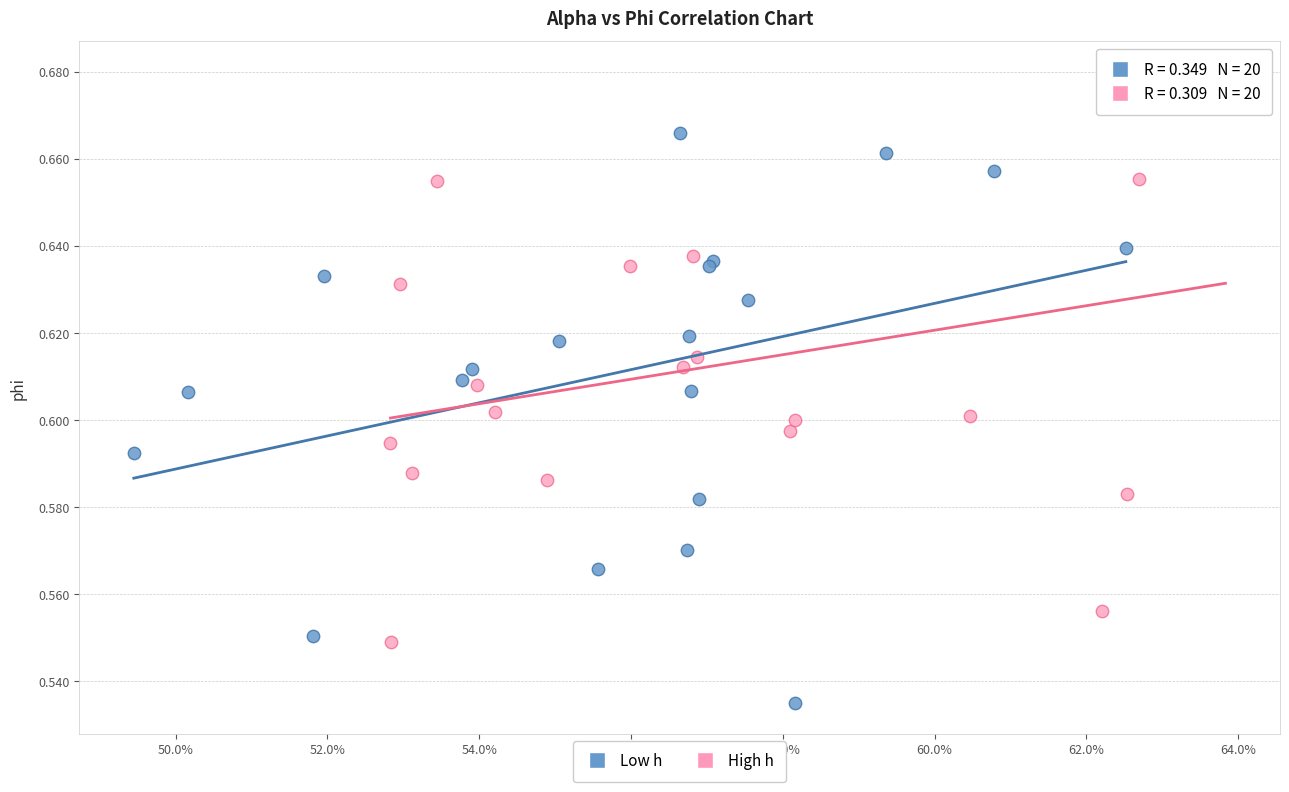

What are all the series names shown in the legend?

Low h, High h